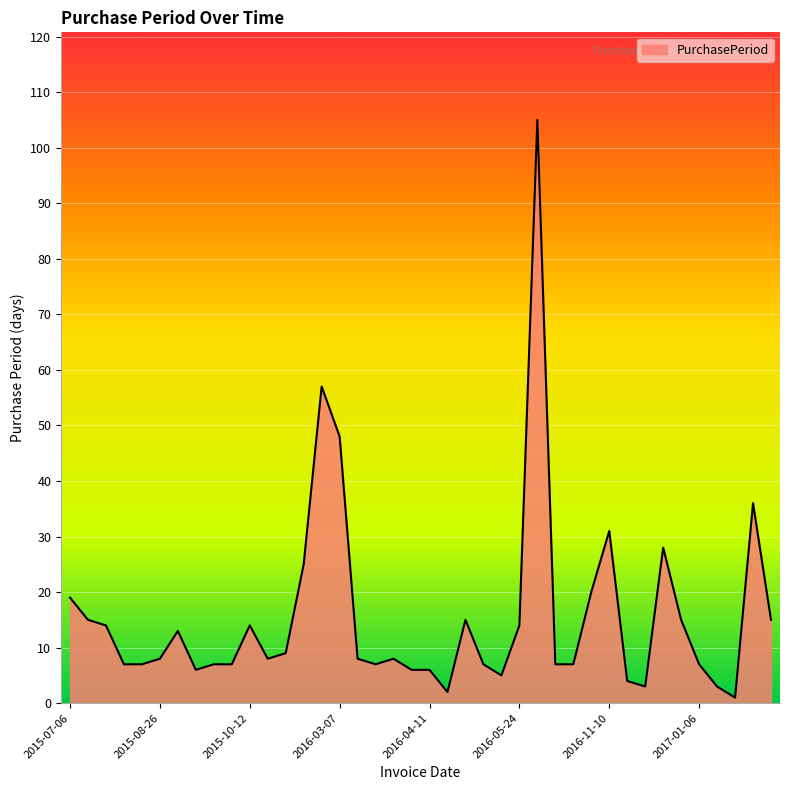

What is the minimum value shown in the chart?

1